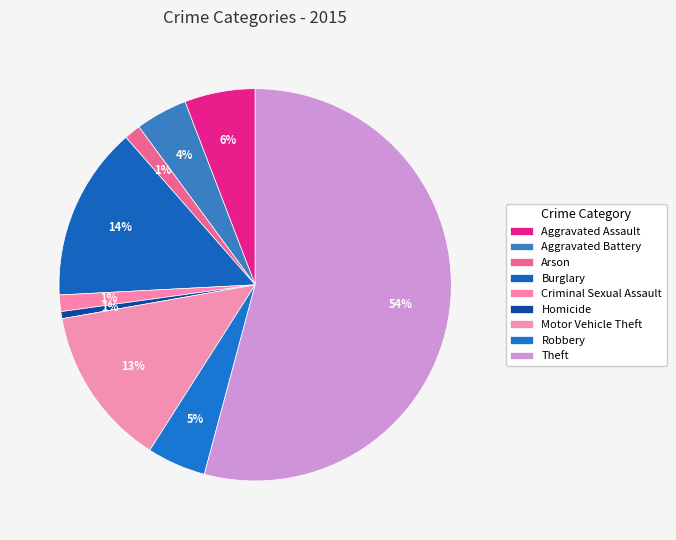

To the nearest percent, what is the difference between the largest and smallest slice percentages?

54%